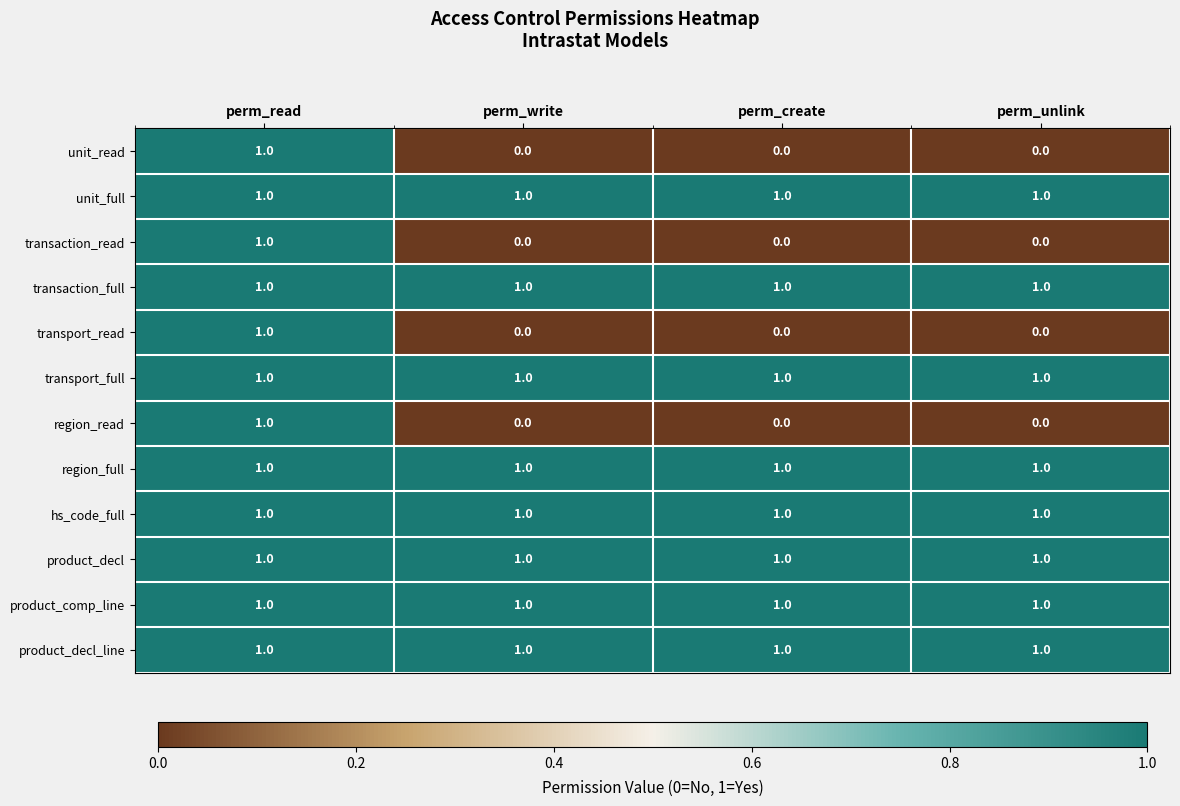

What is the sum of all product_decl values?

4